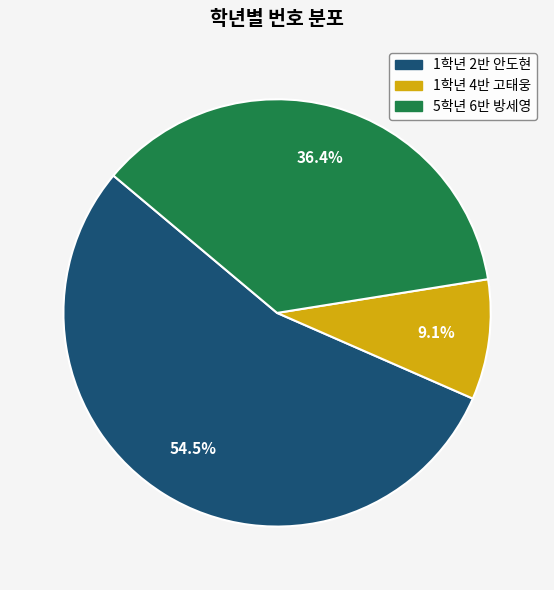

The 1학년 4반 고태웅 slice represents 9% of the pie. True or false?

True